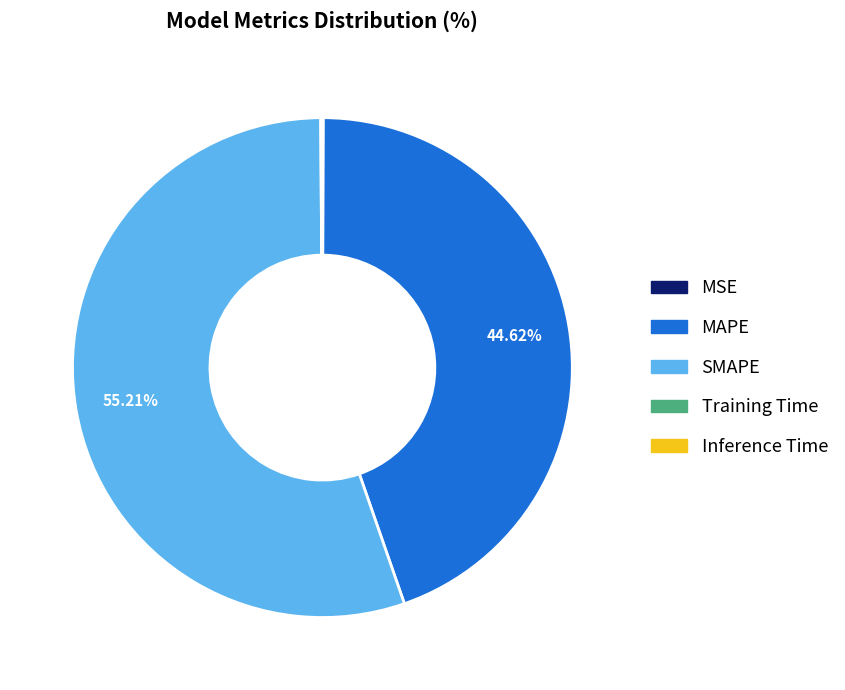

To the nearest percent, what portion does SMAPE represent?

55%